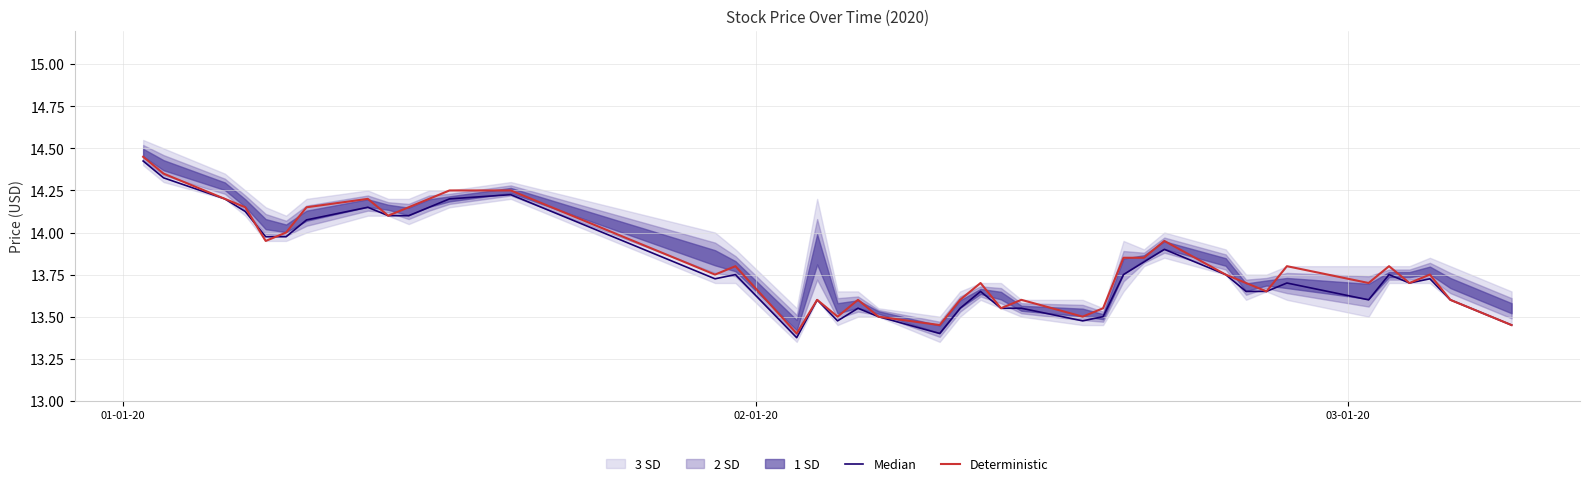

The value of Median at 15 is 9.3. True or false?

False